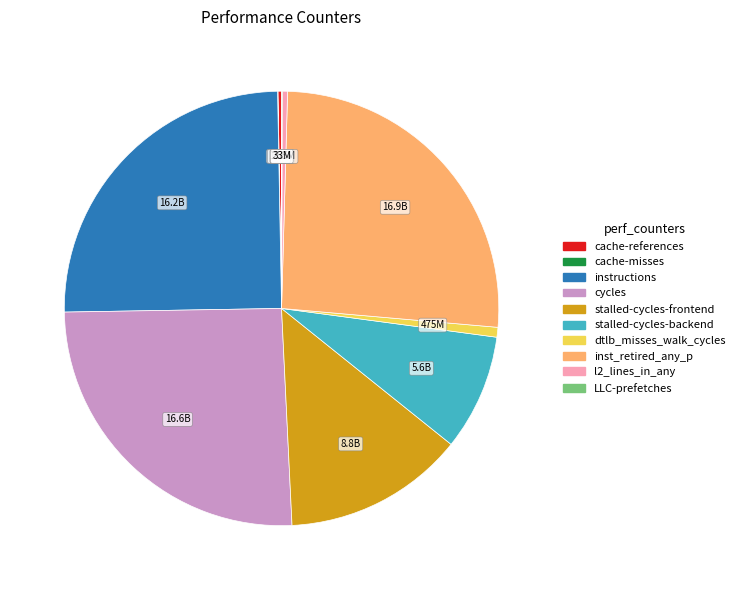

Do stalled-cycles-backend and dtlb_misses_walk_cycles together represent more than half of the pie?

No